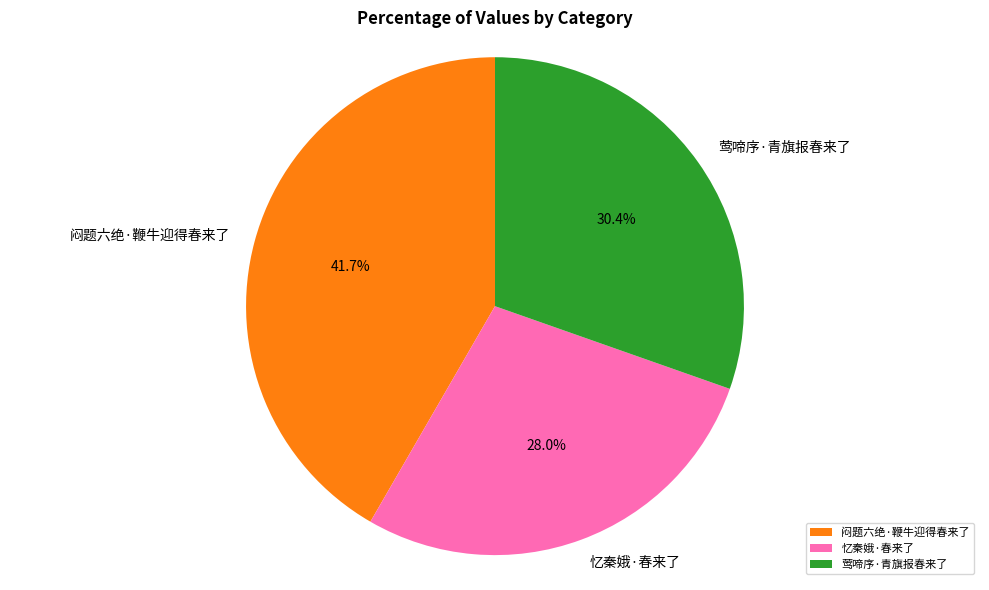

Rank the categories by value from lowest to highest.

忆秦娥·春来了, 莺啼序·青旗报春来了, 闷题六绝·鞭牛迎得春来了